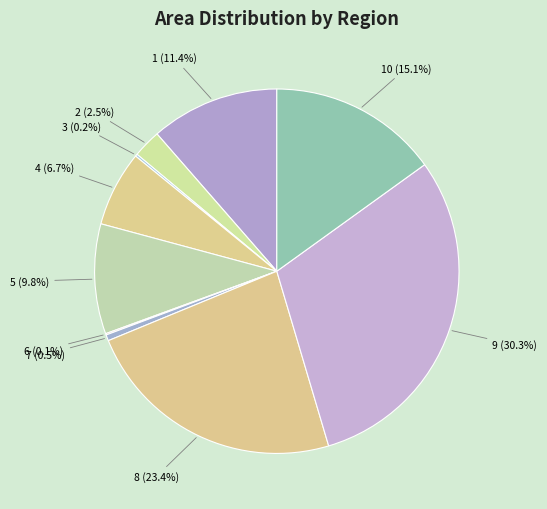

Does any single category account for the majority?

No